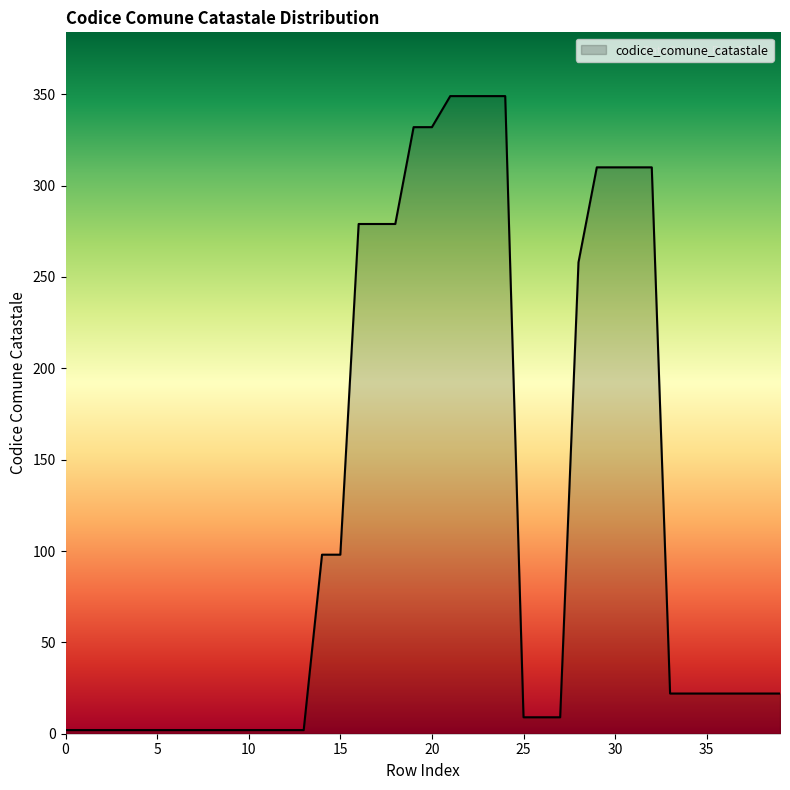

What is the difference between the maximum and minimum values?

347